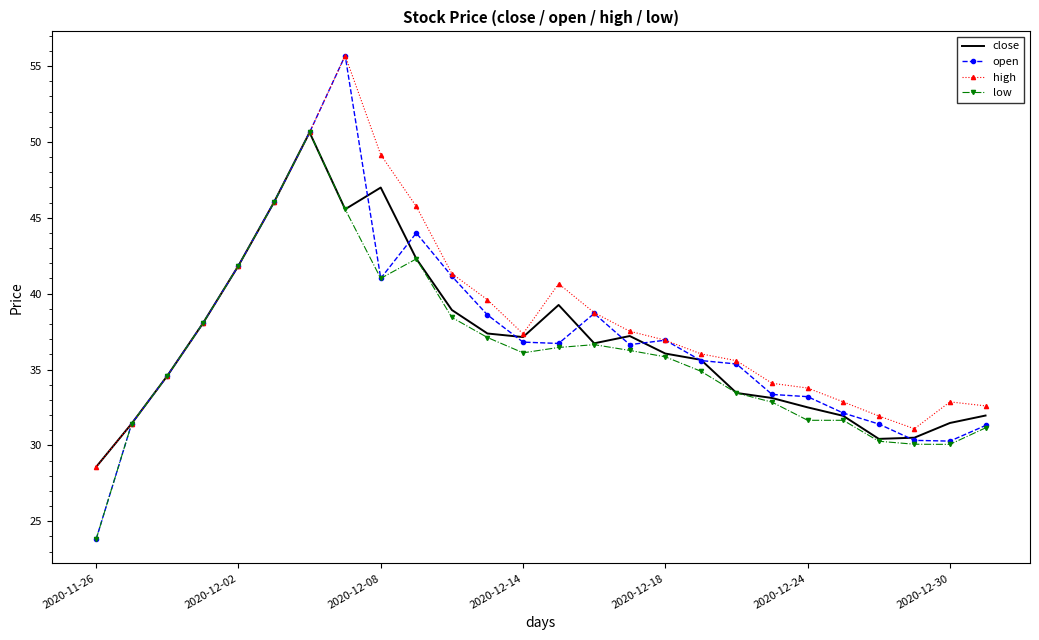

Which series has the widest spread of values?

open